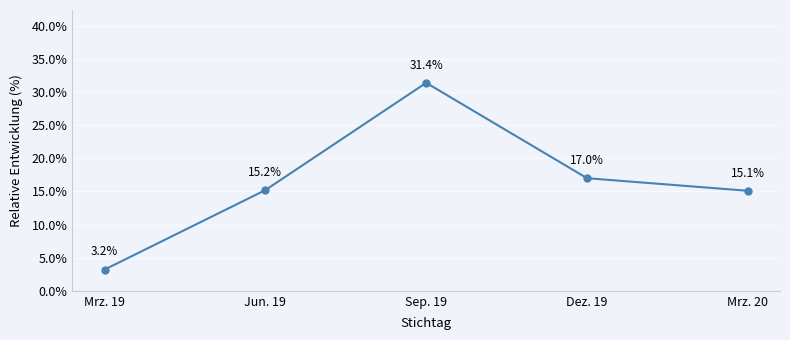

How many interior local peaks (higher than both neighbors) does the data have?

1